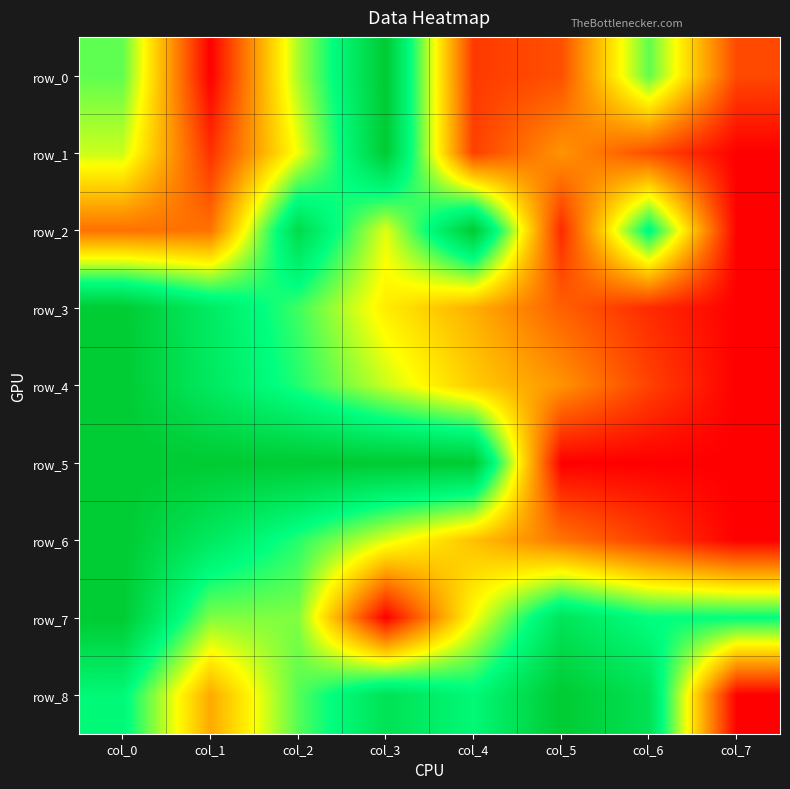

What is the difference between the maximum and second lowest values in the row_7 series?

0.5